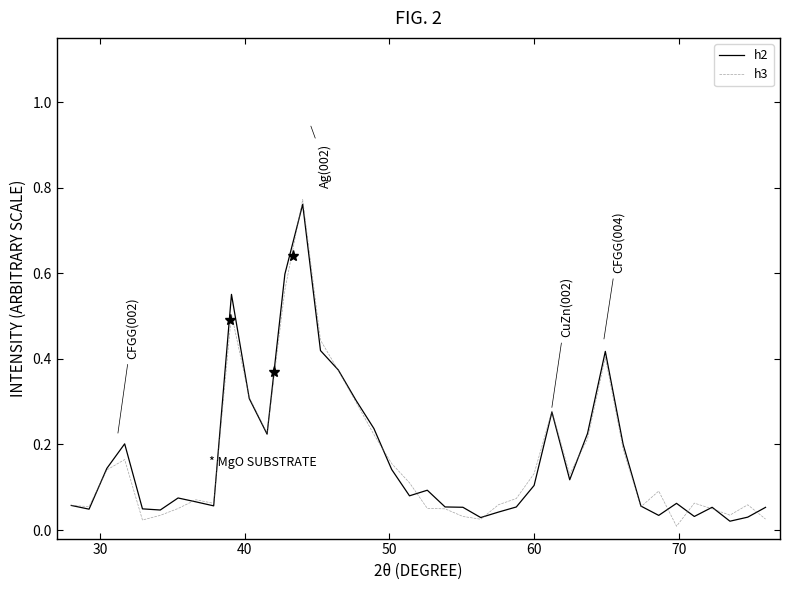

Is this an area chart (filled region under the line)?

No